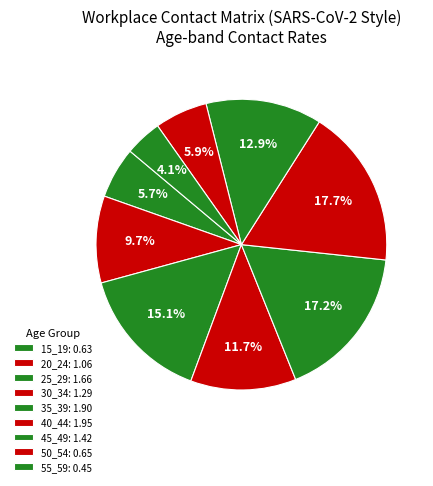

How many slices are in this pie chart?

9